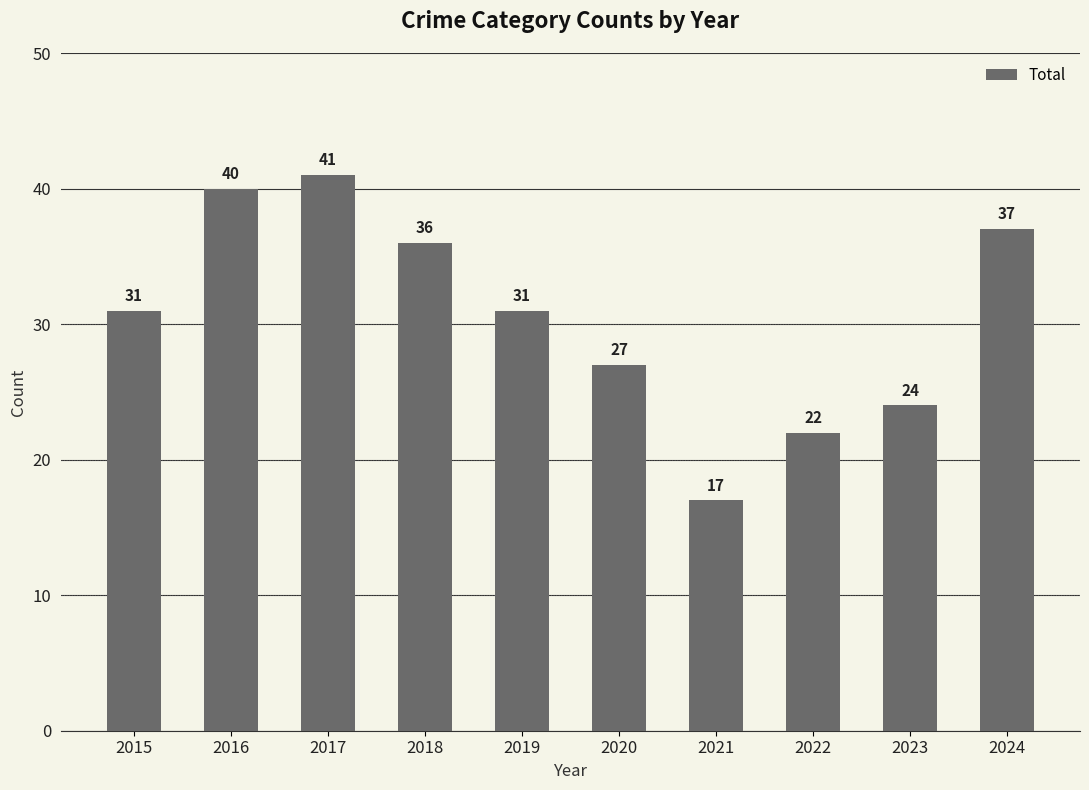

Are the bars horizontal?

No